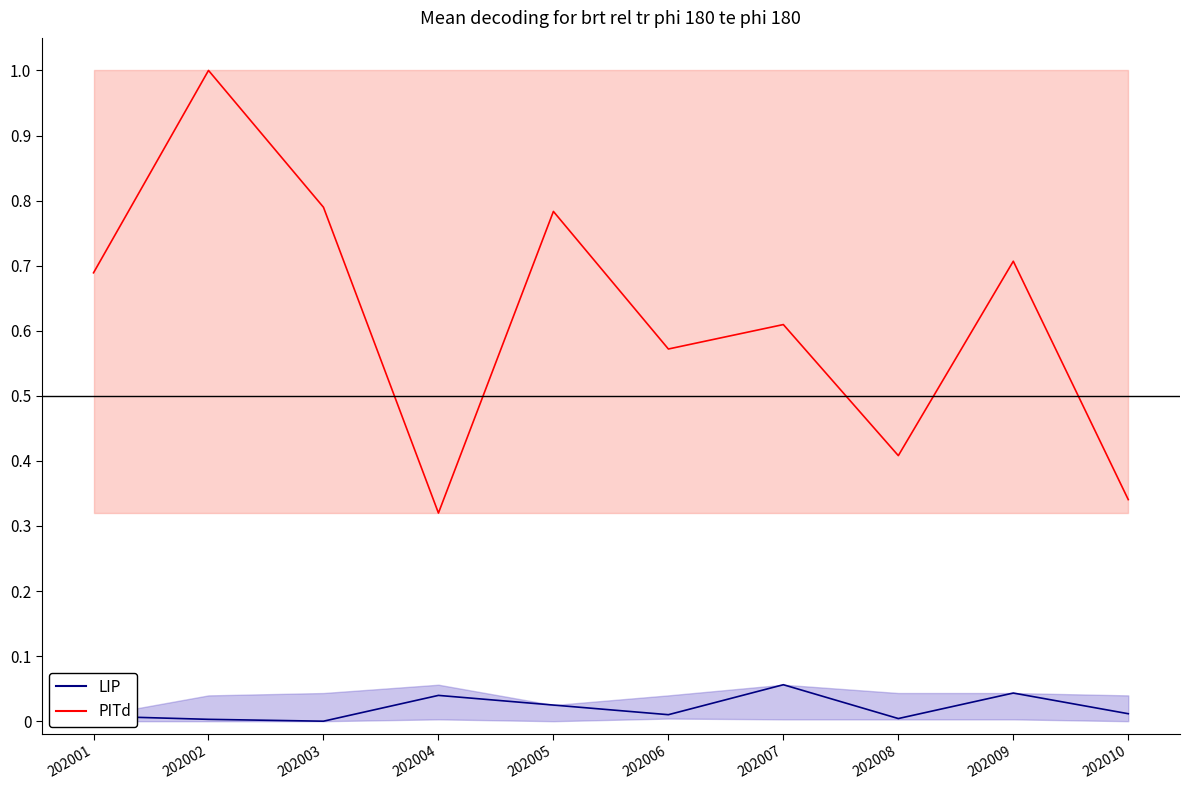

At which category is the sum across all series the highest?

202002